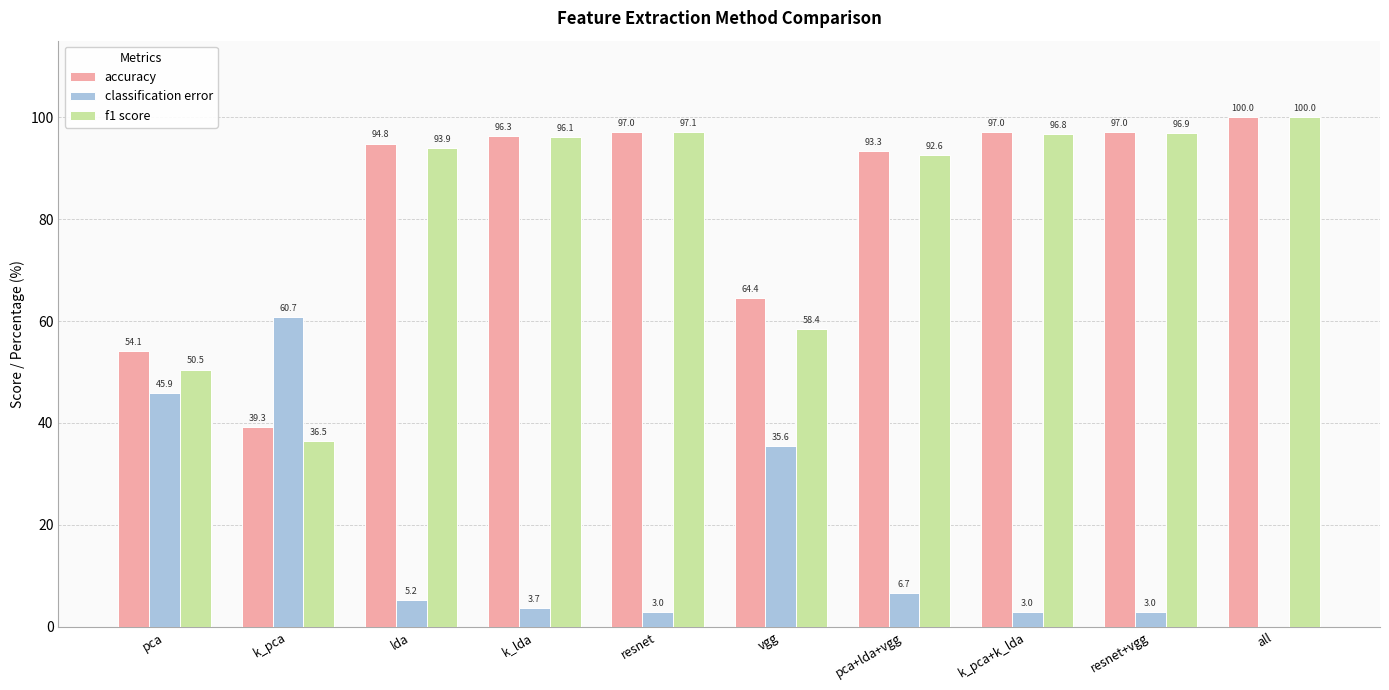

The value of classification error at k_pca is 60.7. True or false?

True